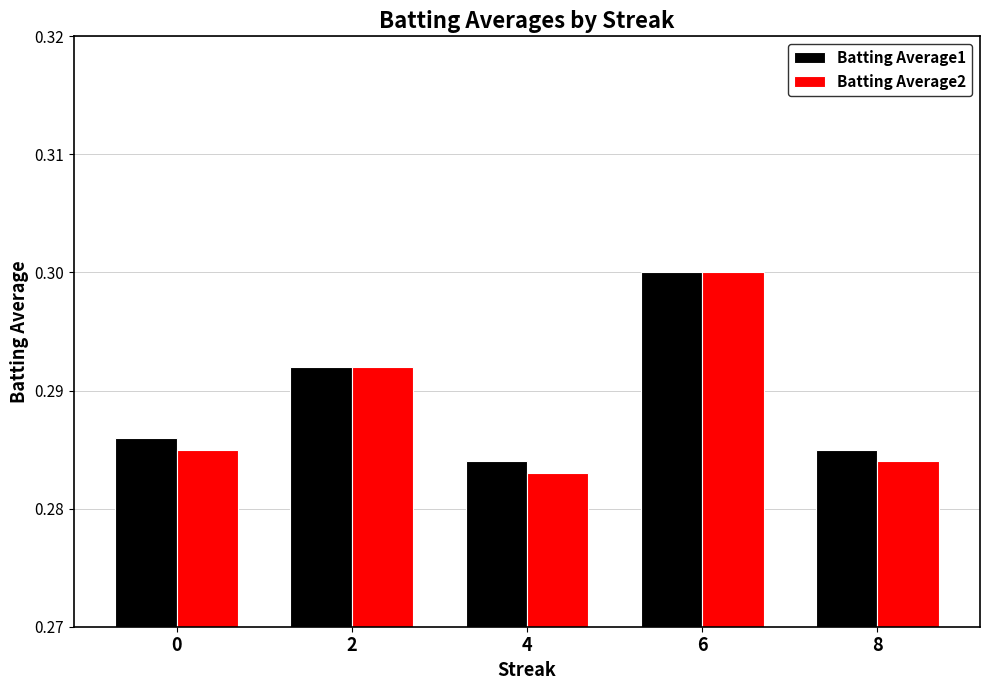

At which category does the chart reach its minimum across all series?

4